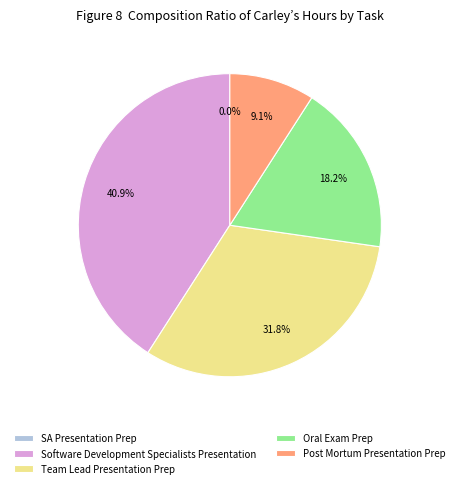

Combined, what portion of the pie is Team Lead Presentation Prep and Post Mortum Presentation Prep?

40.9%